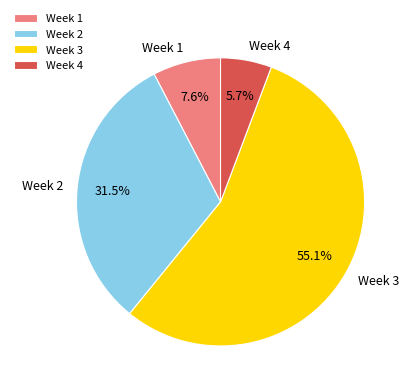

How many segments does this pie chart have?

4